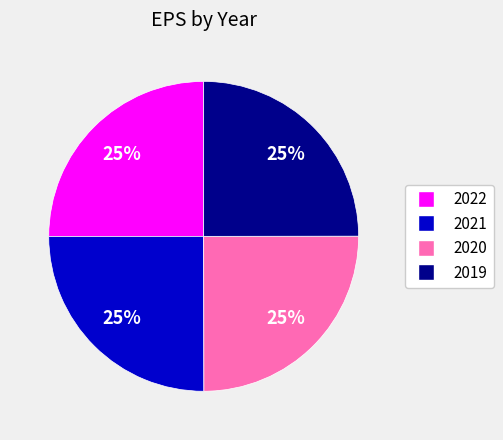

Does any single category account for the majority?

No